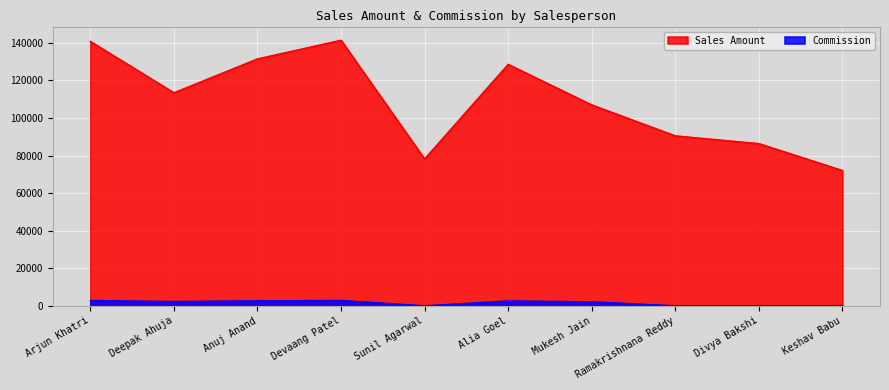

What is the maximum value for Commission?

2828.2